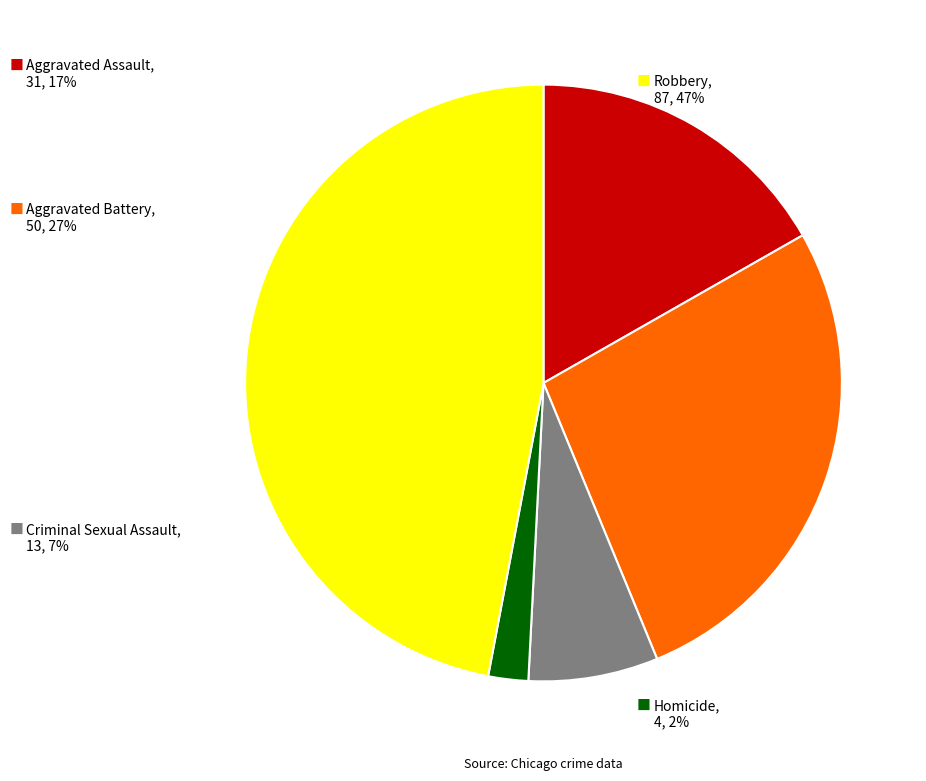

Does any single category account for the majority?

No